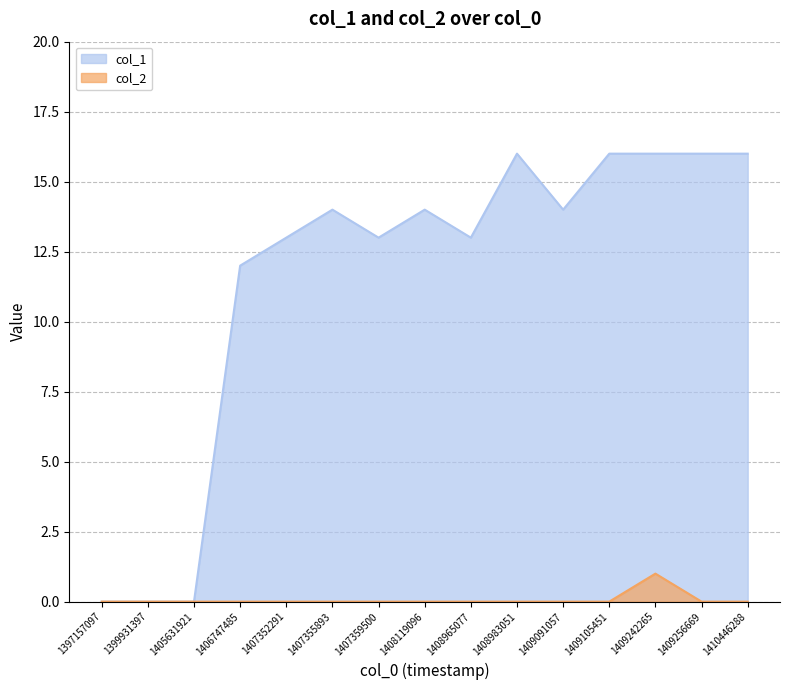

What is the highest value of the col_1 series?

16